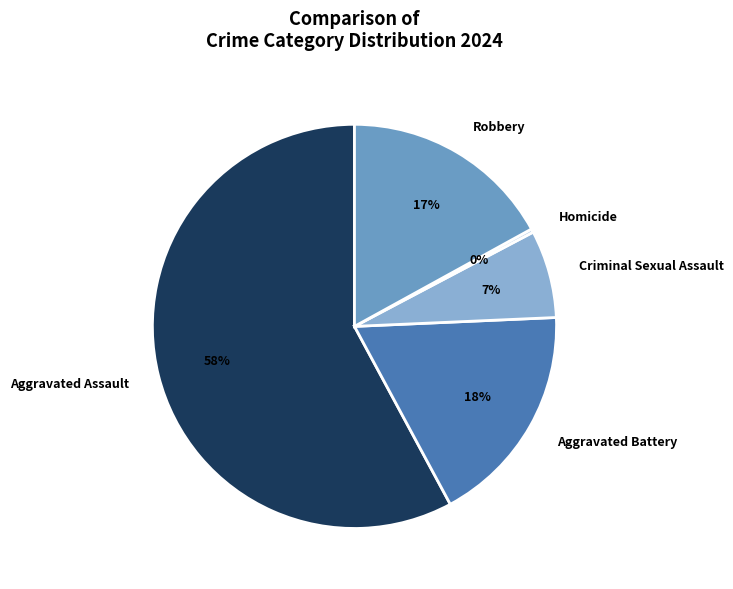

How many slices are in this pie chart?

5